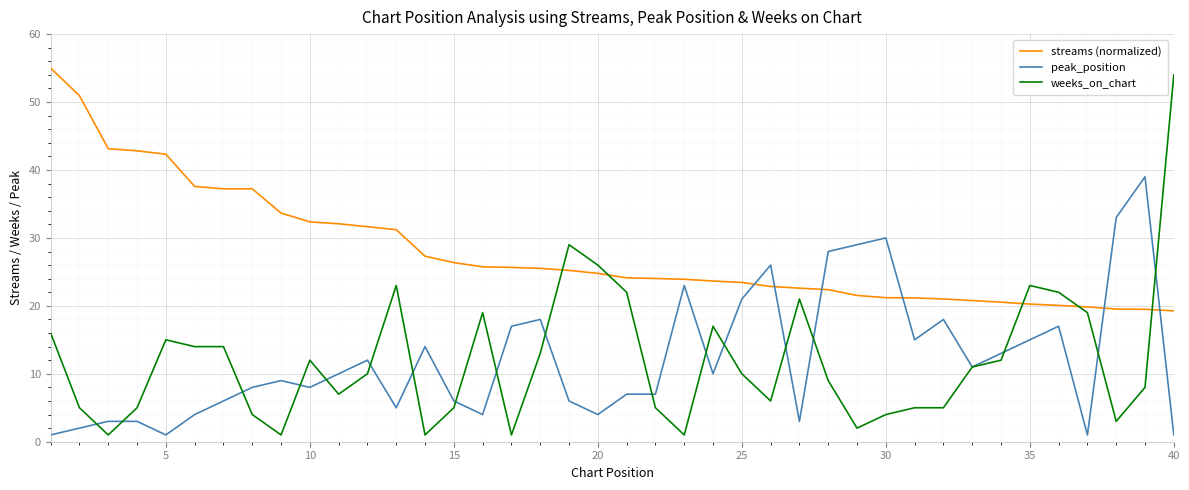

List the series in order of their peak value, highest first.

streams (normalized), weeks_on_chart, peak_position